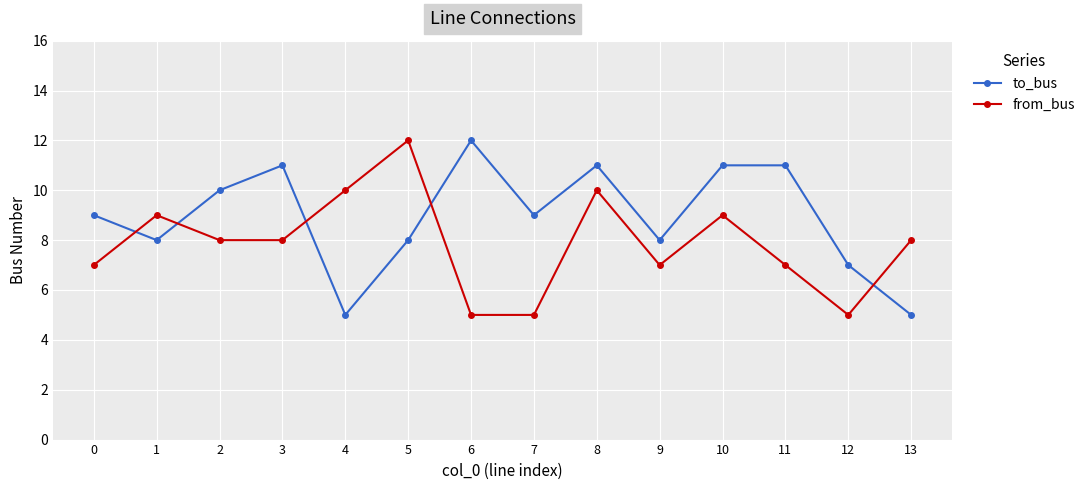

What is the value of the to_bus point at the 12th from the left?

11